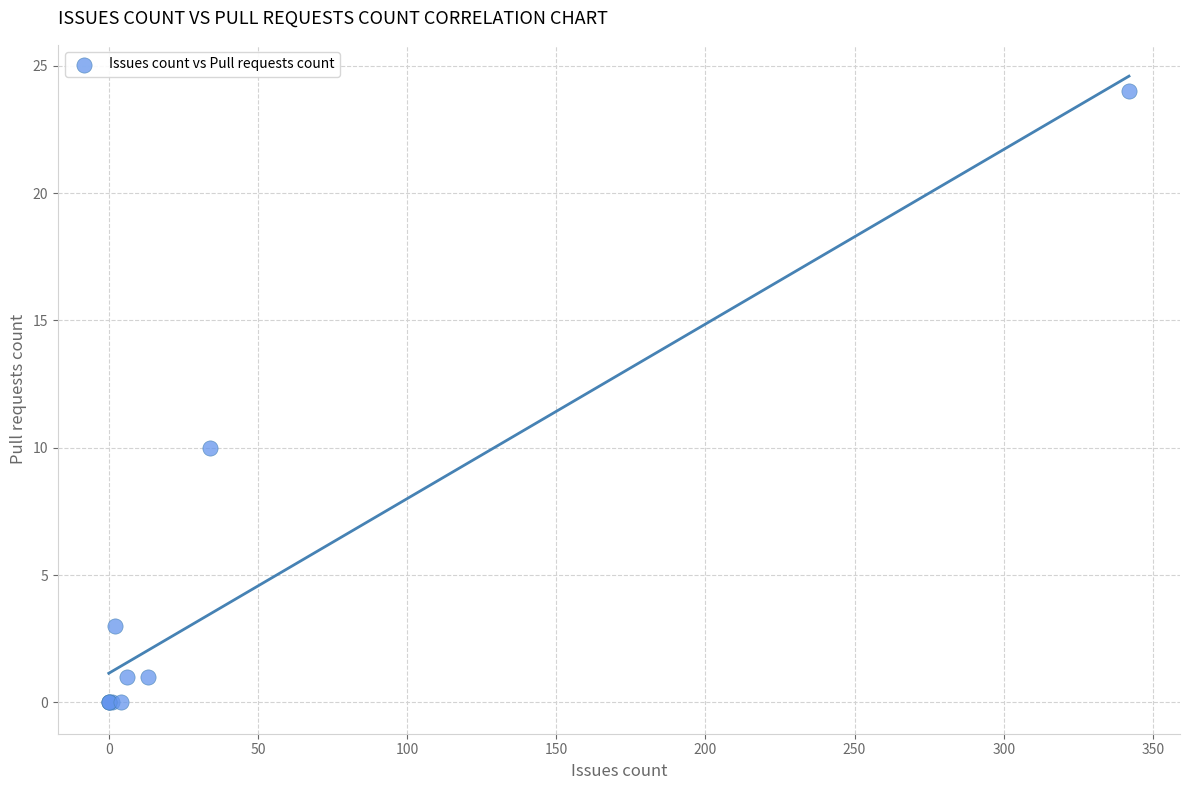

What Y value in the scatter plot is closest to 12?

10